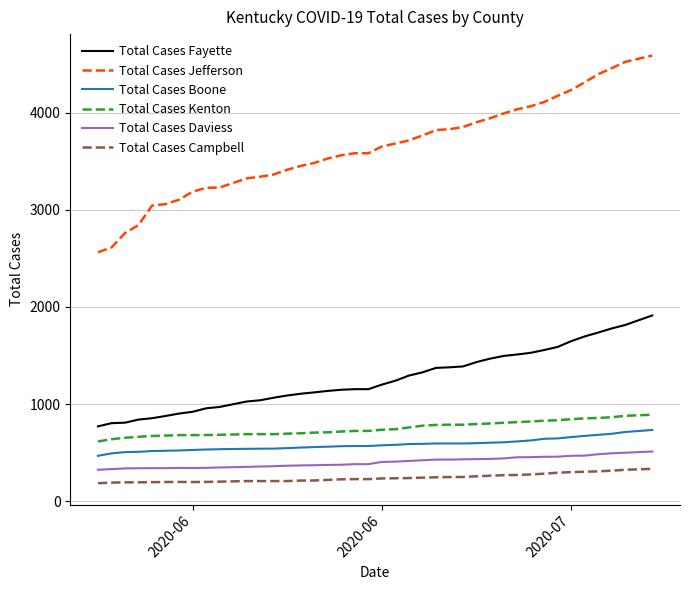

Rank the series by their maximum value, from lowest to highest.

Total Cases Campbell, Total Cases Daviess, Total Cases Boone, Total Cases Kenton, Total Cases Fayette, Total Cases Jefferson